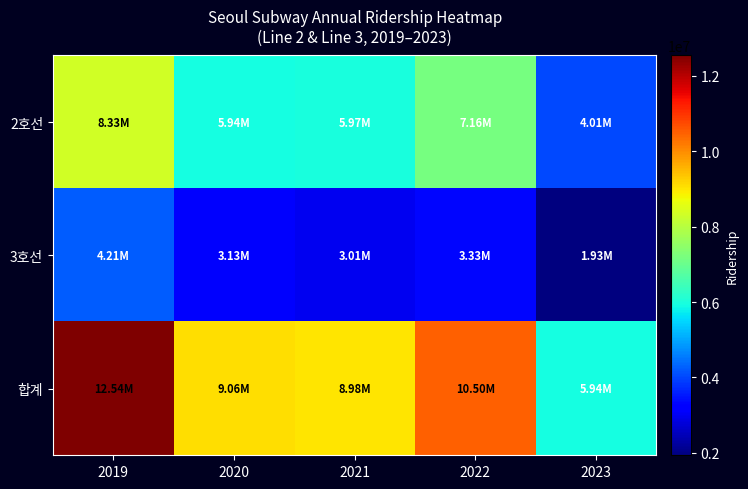

How many data points does each series have?

5